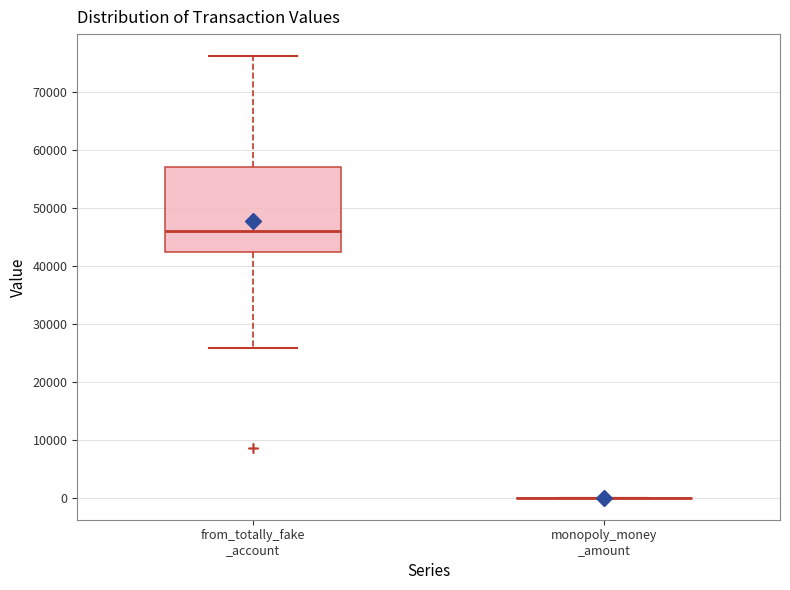

Where does the lower whisker of the box for from_totally_fake _account end on the y-axis? The values are not printed on the chart, so give them approximately, as read against the axis.

26000